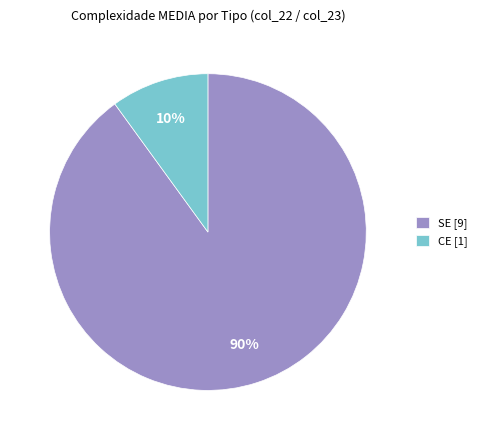

What is the majority slice?

SE [9]